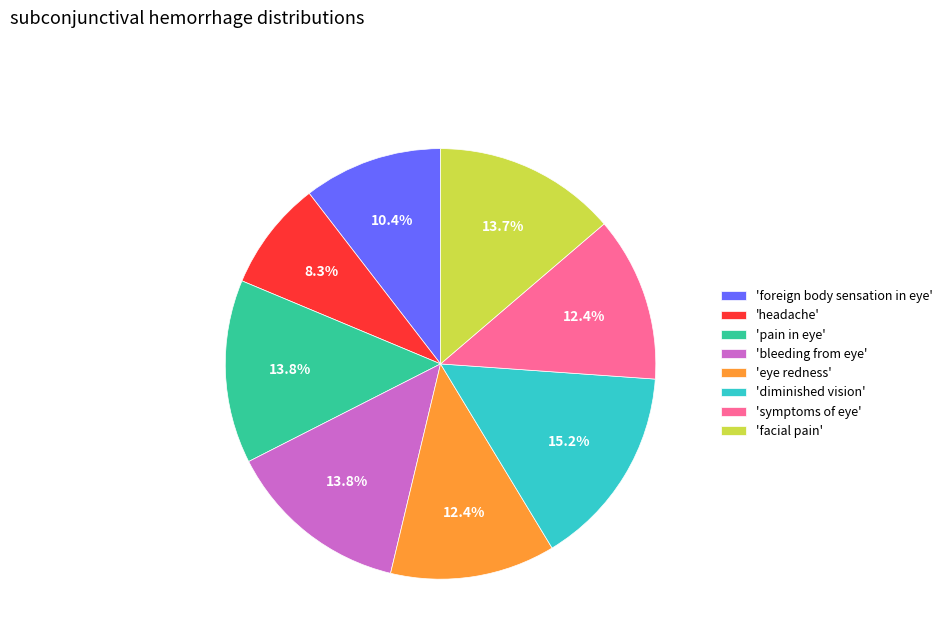

Between 'foreign body sensation in eye' and 'eye redness', which is larger?

'eye redness'